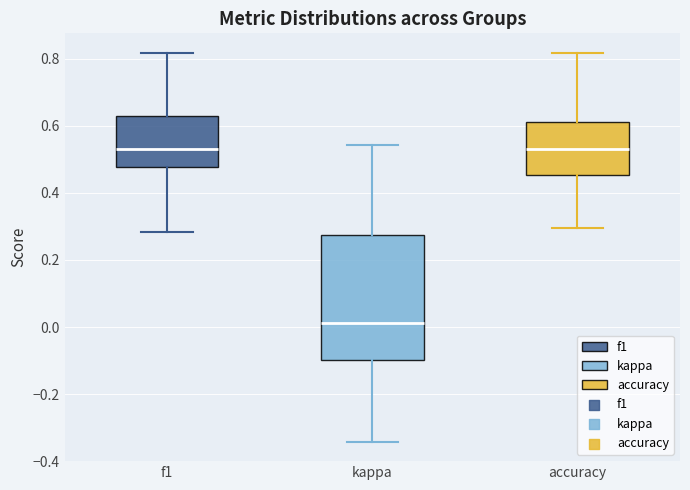

Reading left to right, read every box against the y-axis: the position of its median line, the range the box covers, and the ends of its whiskers. The values are not printed on the chart, so give them approximately, as read against the axis.

f1: median 0.52, box 0.48 to 0.64, whiskers 0.28 to 0.82
kappa: median 0.02, box -0.10 to 0.28, whiskers -0.34 to 0.54
accuracy: median 0.54, box 0.46 to 0.62, whiskers 0.30 to 0.82